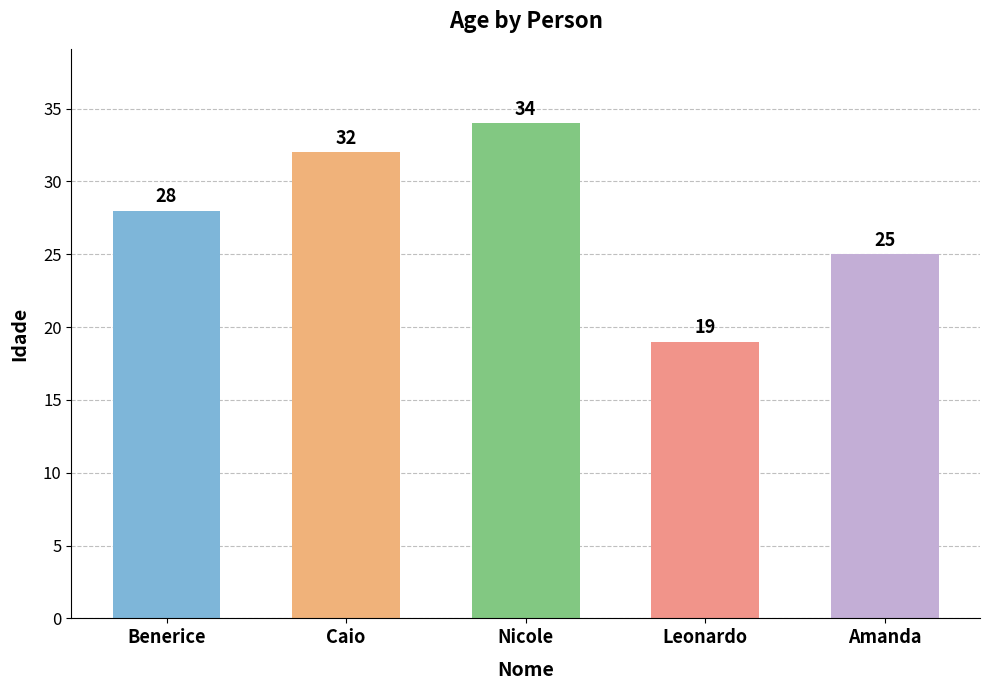

What is the approximate value at Benerice, to the nearest 5?

30